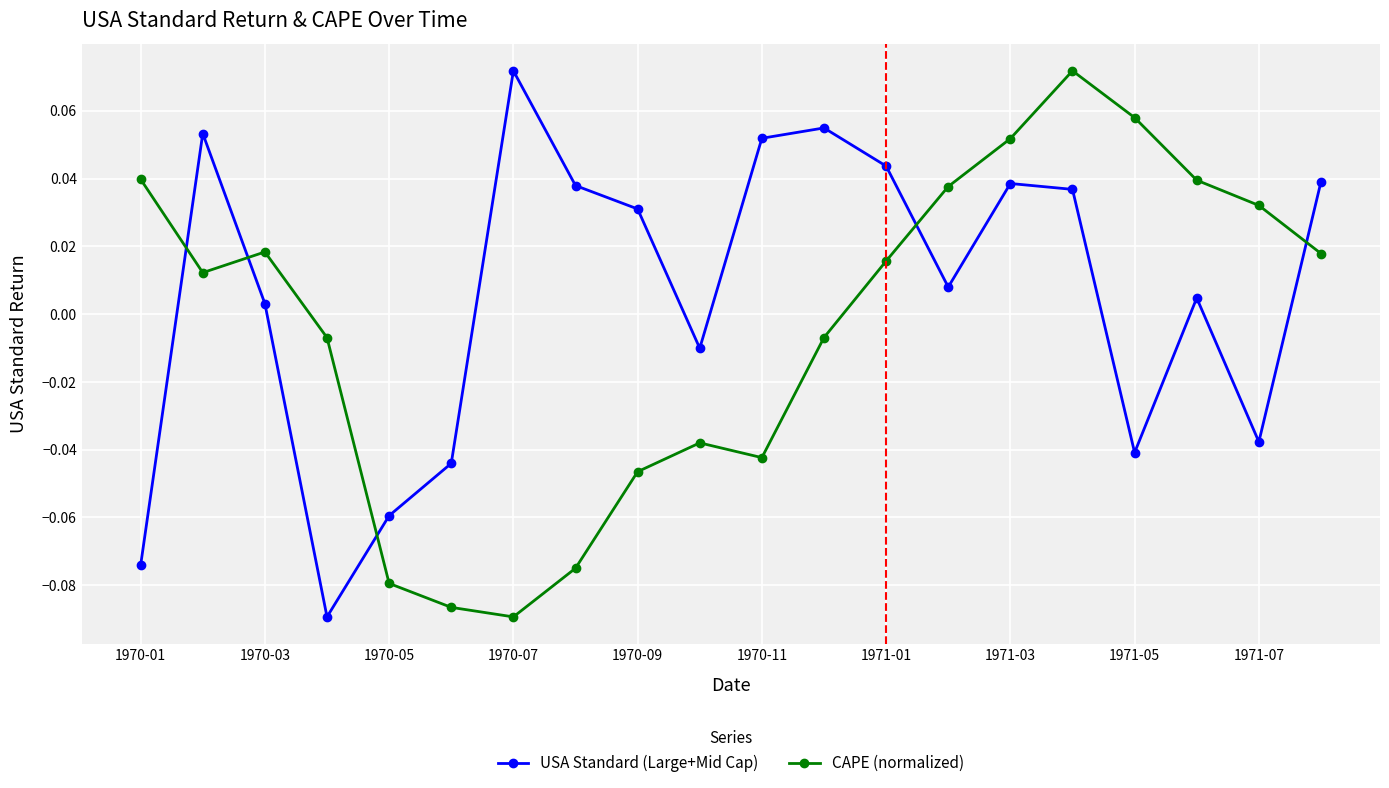

How many times do USA Standard (Large+Mid Cap) and CAPE (normalized) cross each other?

5